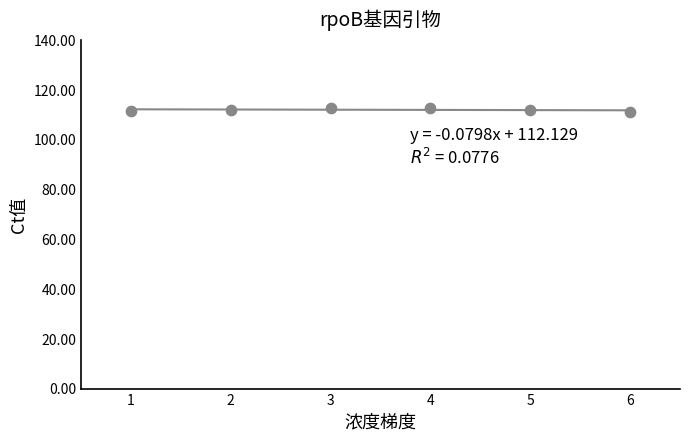

Which series has the widest spread of Y values?

LoadID 6